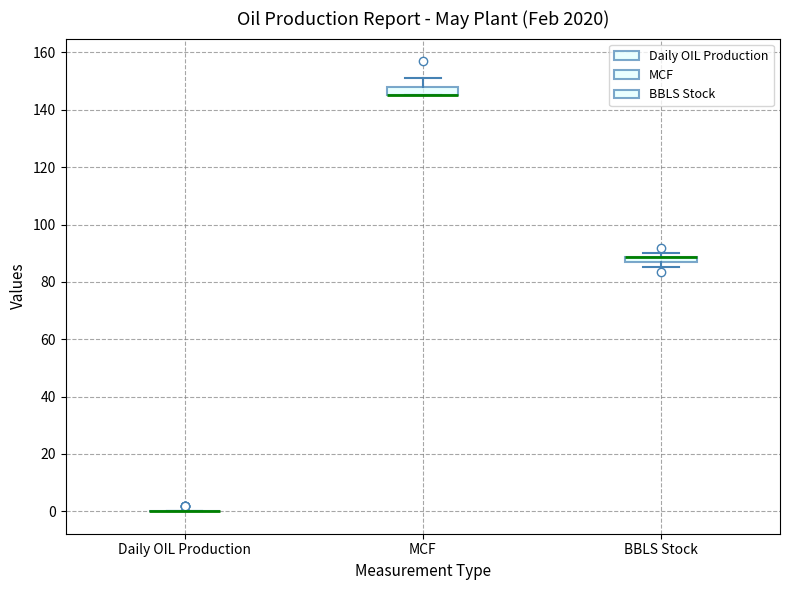

Where does the upper whisker of the box for MCF end on the y-axis? The values are not printed on the chart, so give them approximately, as read against the axis.

152